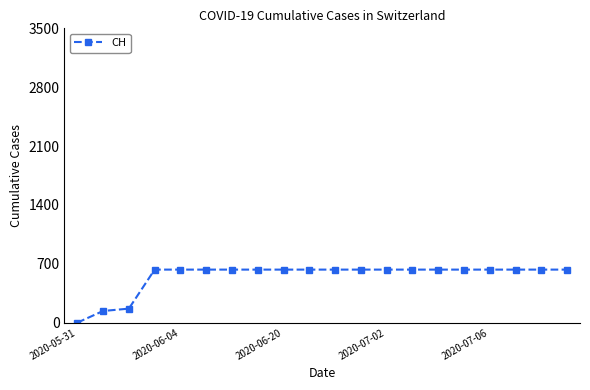

Reading right to left, extract all data points from this chart.

631	631	631	631	631	631	631	631	631	631	631	631	631	631	631	631	631	167	139	0